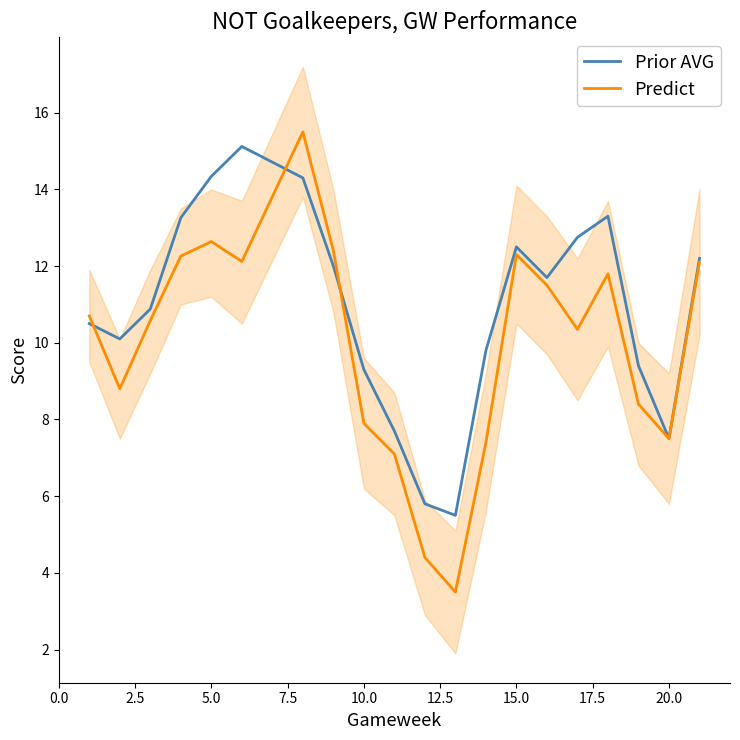

True or false: Prior AVG has more than 0 interior local peaks.

True